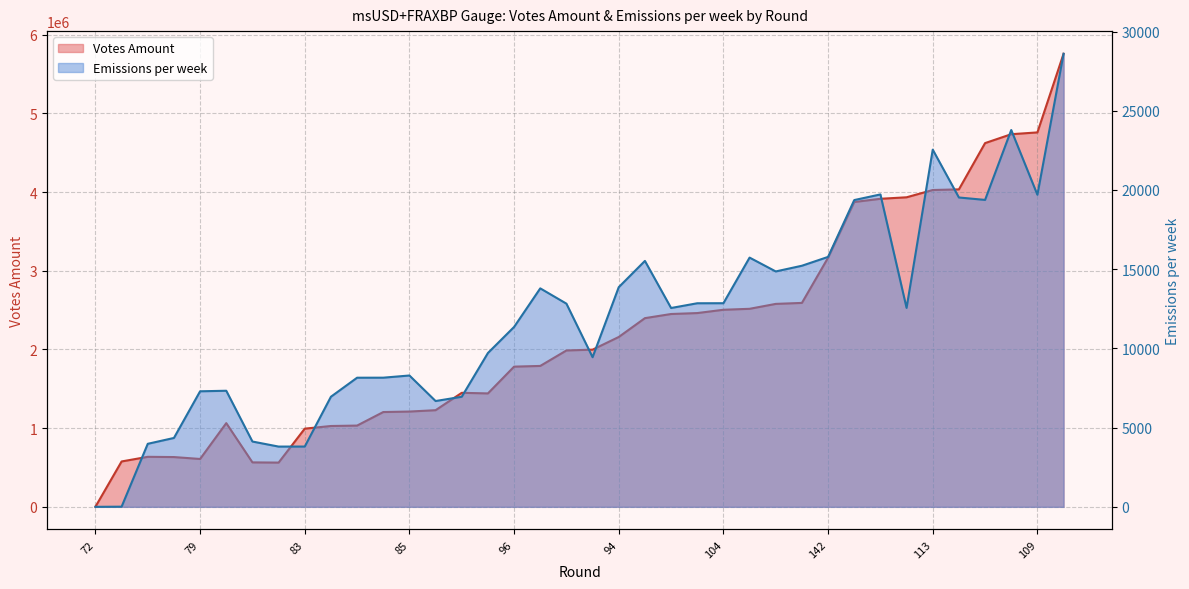

At which category does Votes Amount reach its first local peak?

75